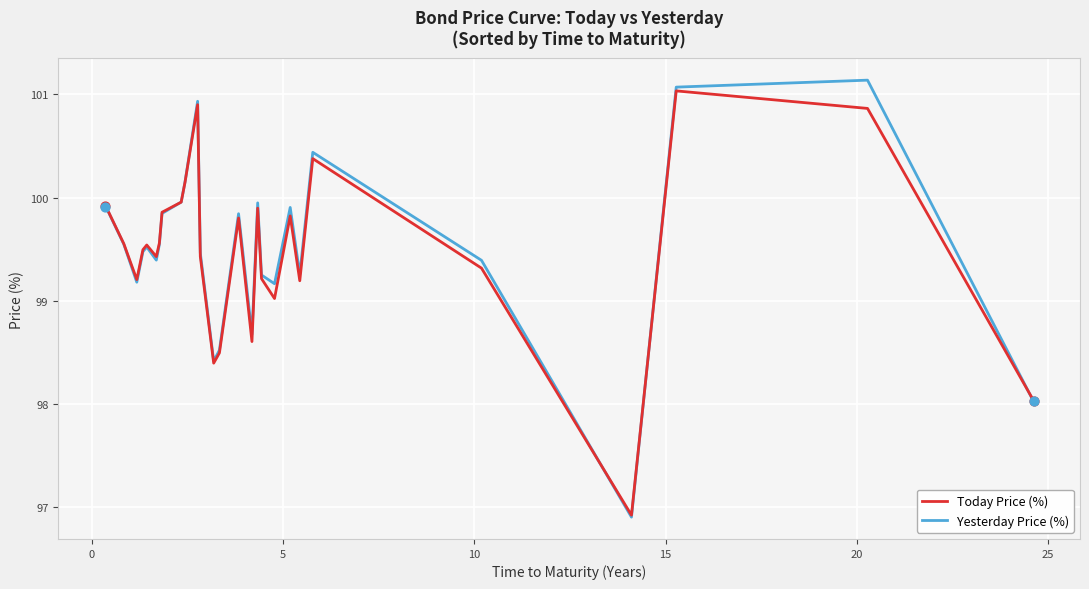

What are all the series names shown in the legend?

Today Price (%), Yesterday Price (%)